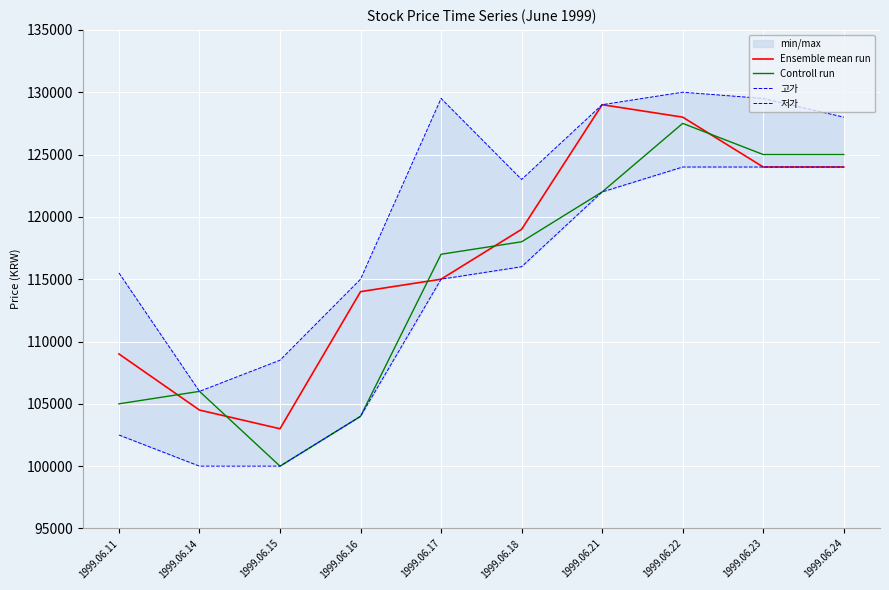

Which series has the largest total across all categories?

고가